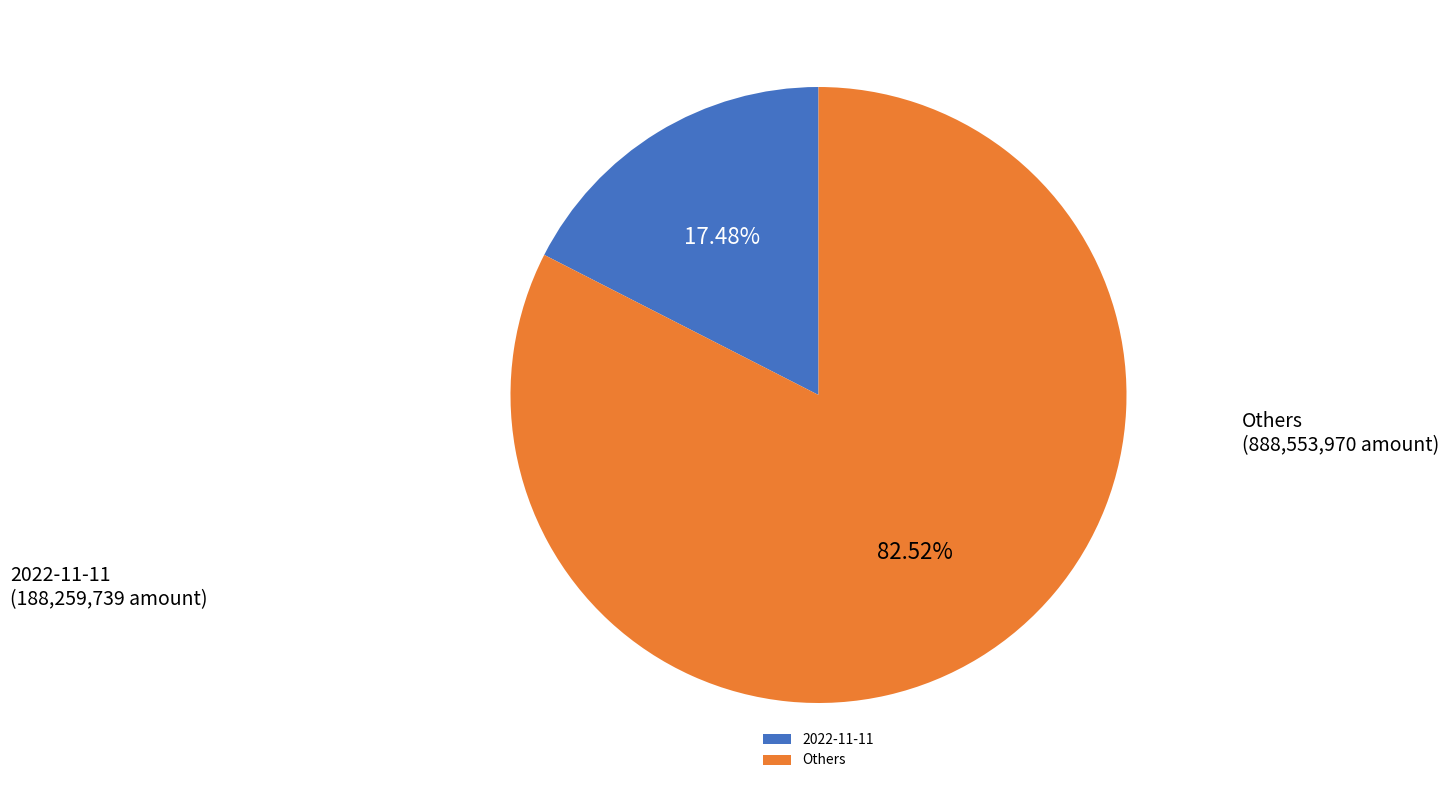

Approximately how many times larger is the value at Others compared to 2022-11-11?

4.7